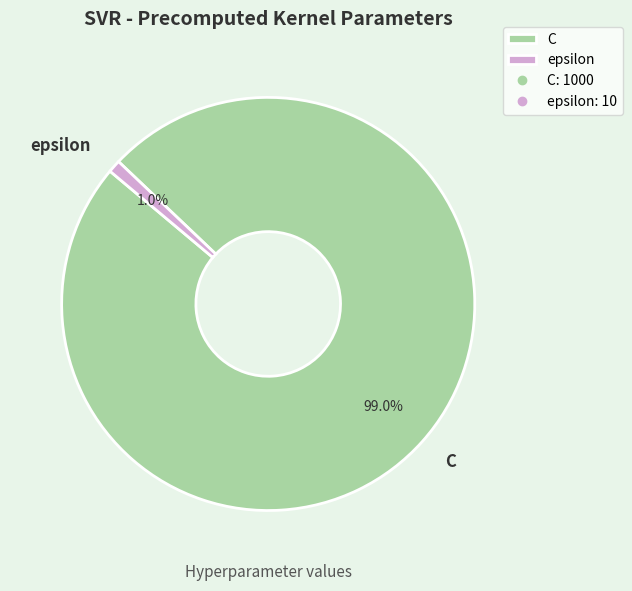

The epsilon slice represents 11% of the pie. True or false?

False